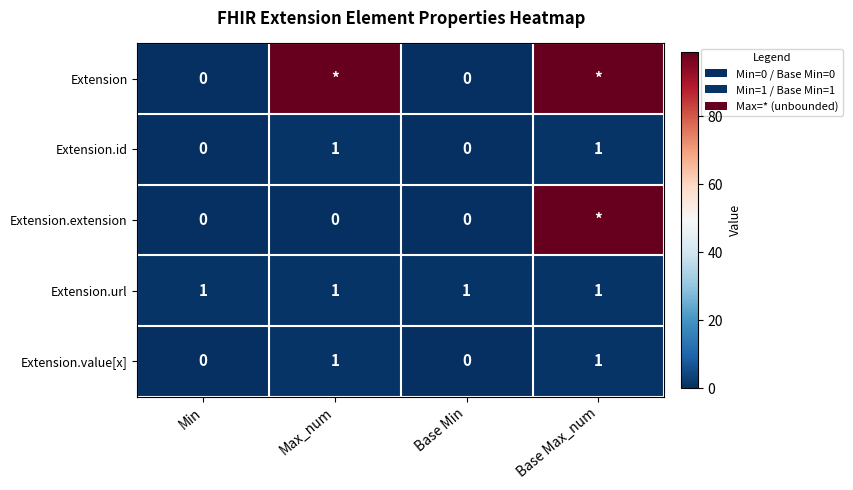

At which category is the sum across all series the highest?

Base Max_num